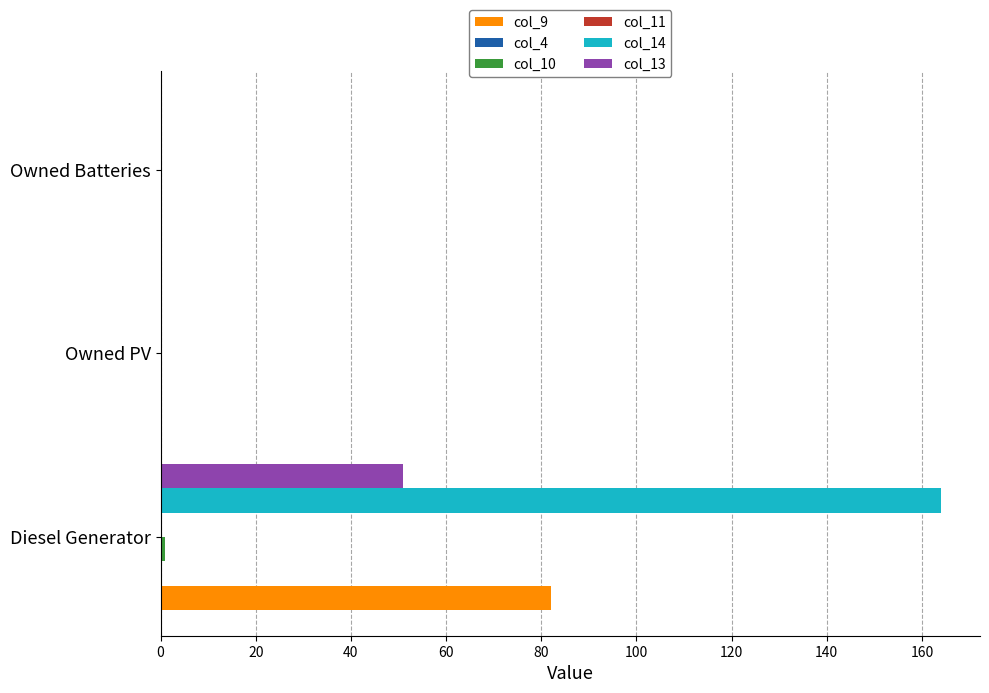

At how many categories does at least one series exceed 43?

1